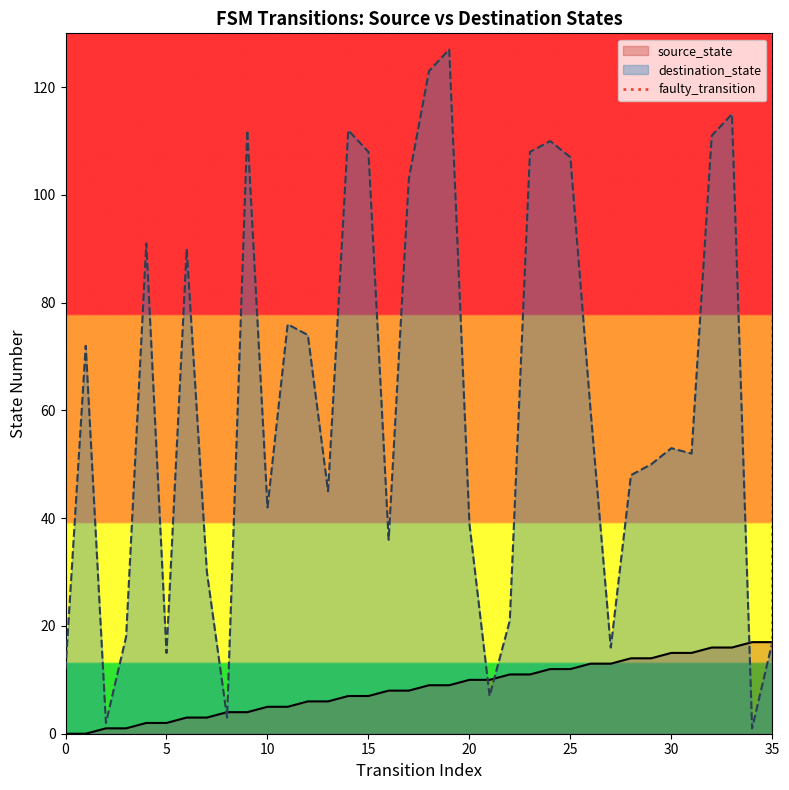

What is the highest value of the source_state series?

17